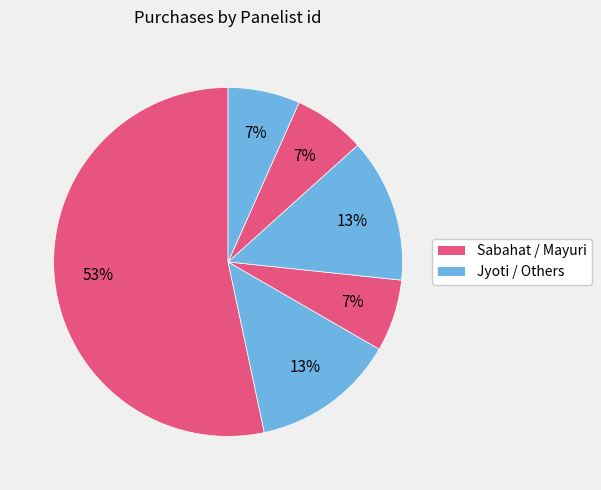

Count the number of slices in the pie.

6